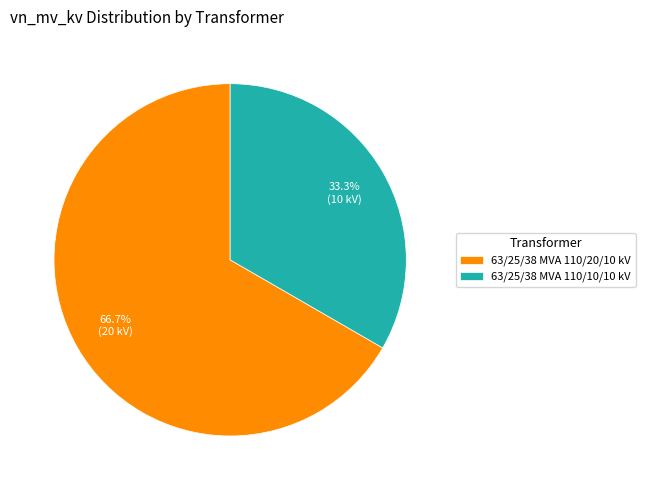

Is it true that 63/25/38 MVA 110/20/10 kV is 80% of the pie?

False